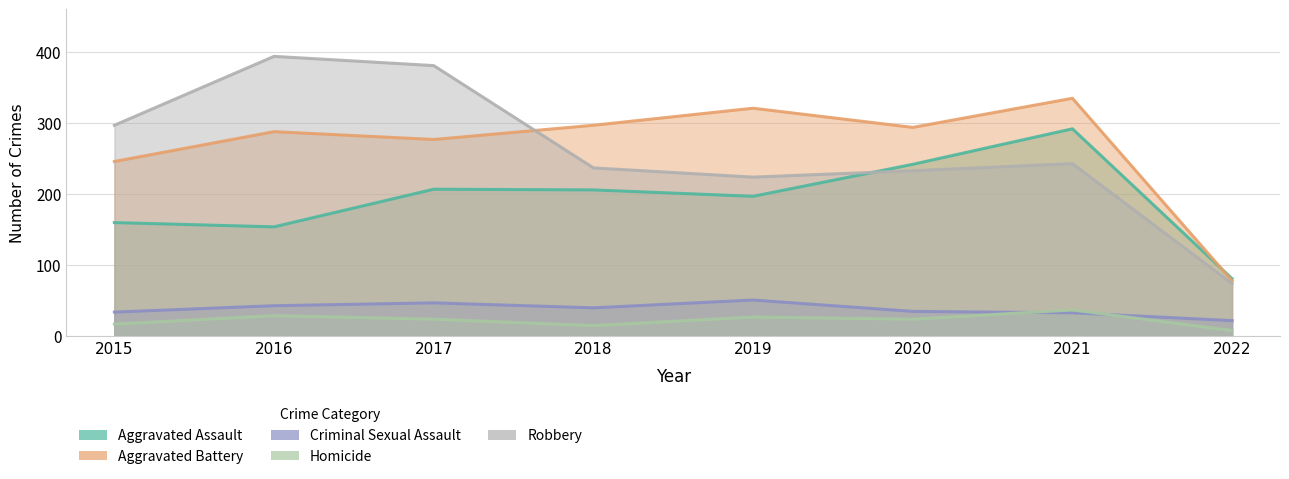

What is the approximate value of Robbery at 2021, to the nearest 50?

250